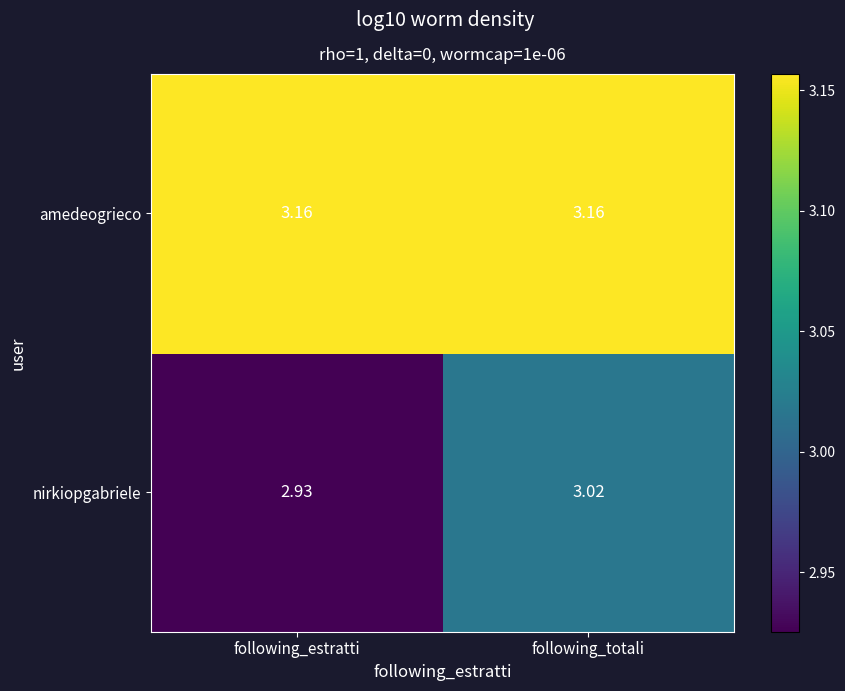

How many categories are shown in the chart?

2